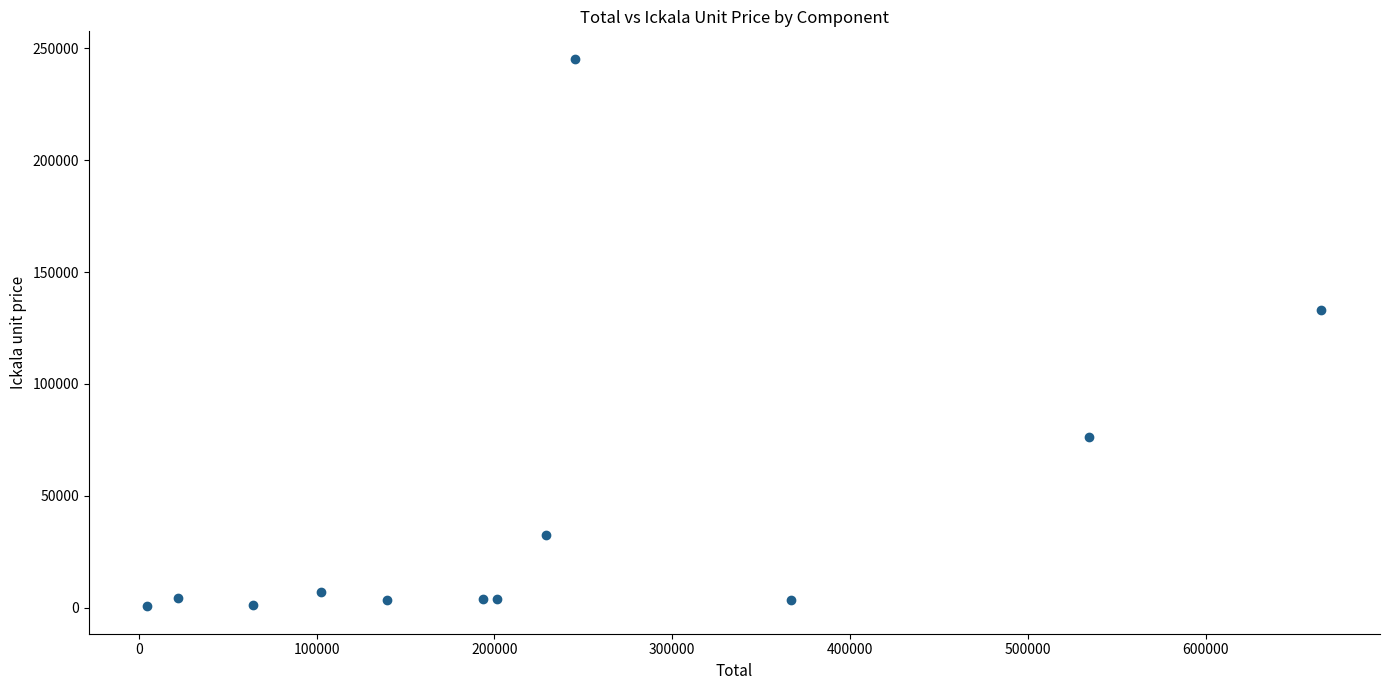

What is the range of X values (max minus min)?

659937